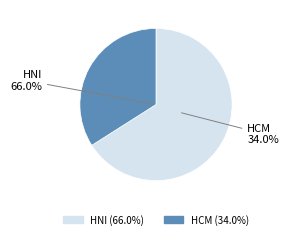

Which category has the biggest portion of the pie?

HNI